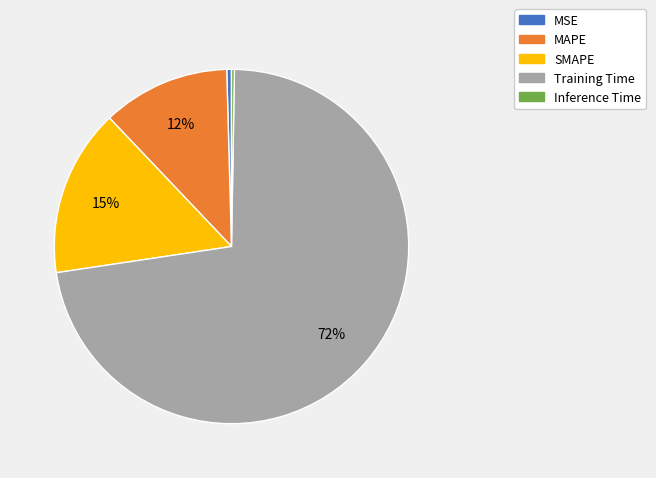

Combined, do SMAPE and MAPE account for over 50%?

No